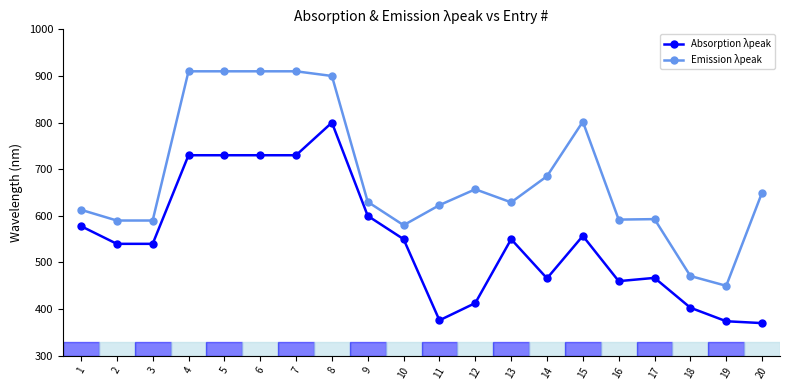

The Absorption λpeak series shows 77 at 20. True or false?

False